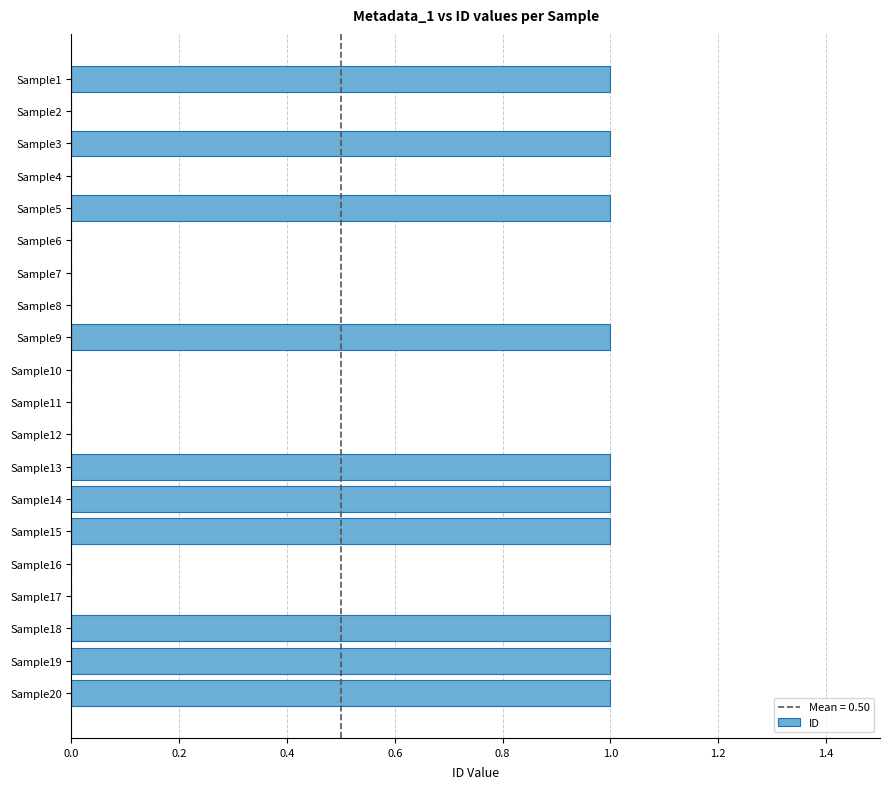

True or false: the data shows 1 at Sample13.

True